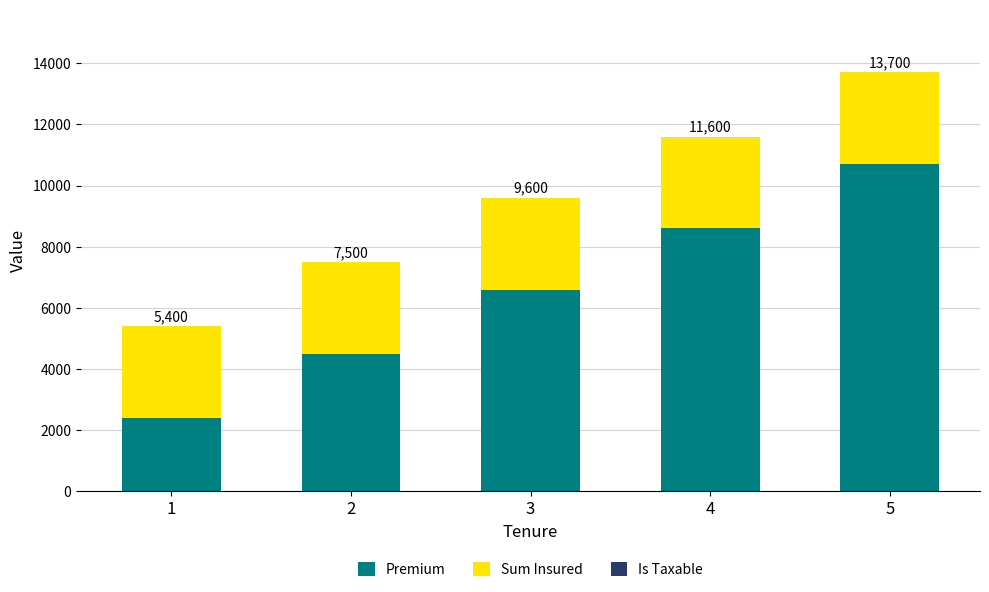

The value of Premium at 1 is 2399.4. True or false?

True